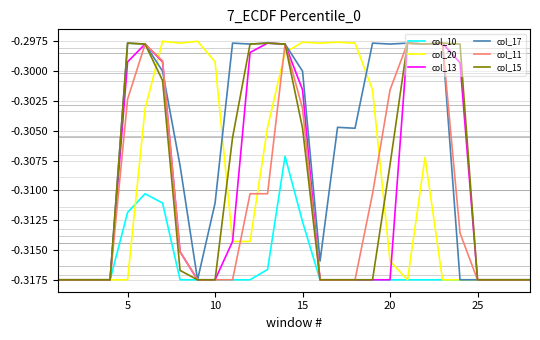

Which series has the largest total across all categories?

col_17